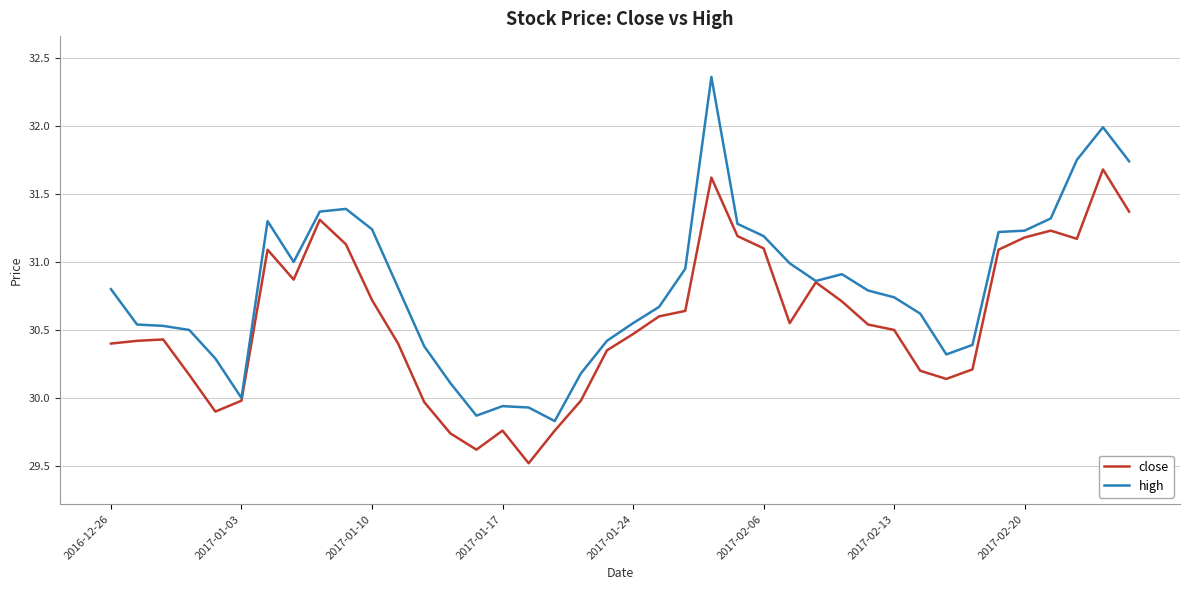

Which series has the largest range (max minus min)?

high